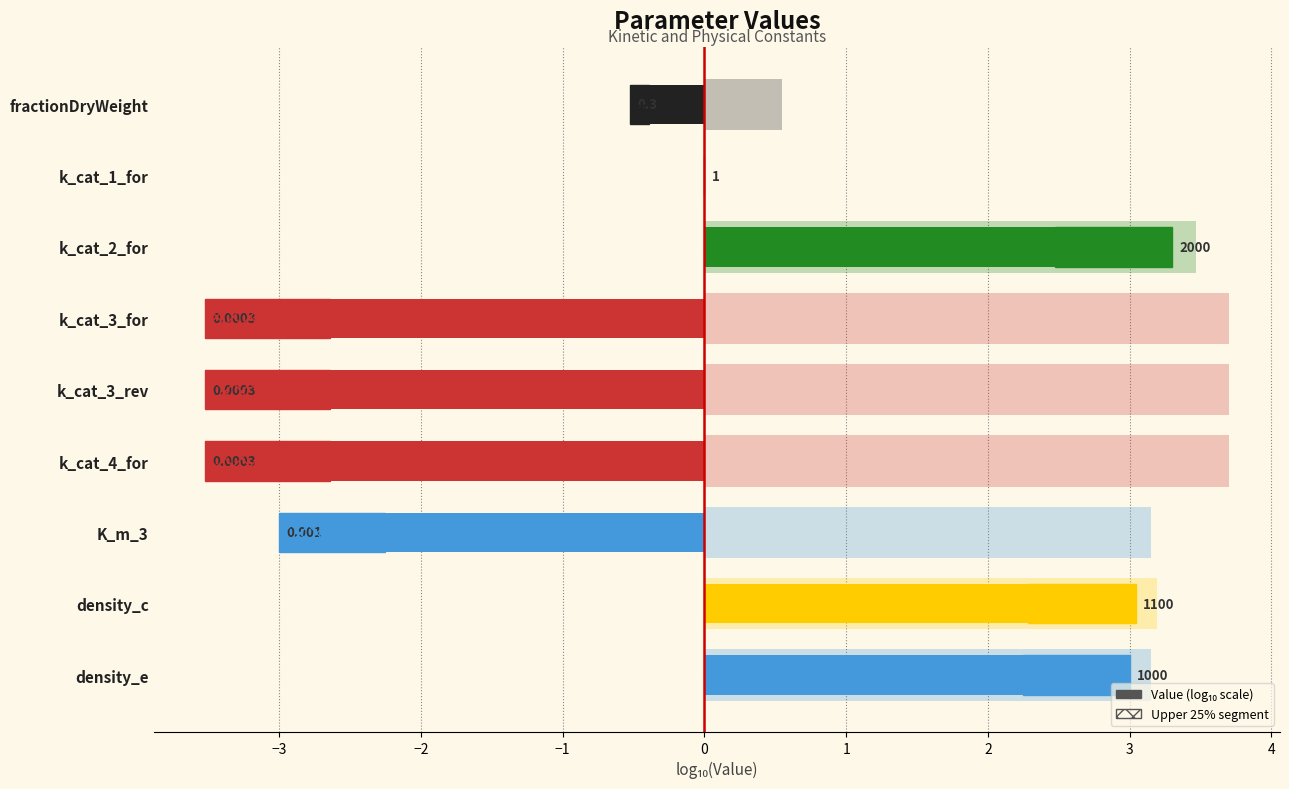

The chart shows a value of -4.9 at k_cat_3_rev. True or false?

False